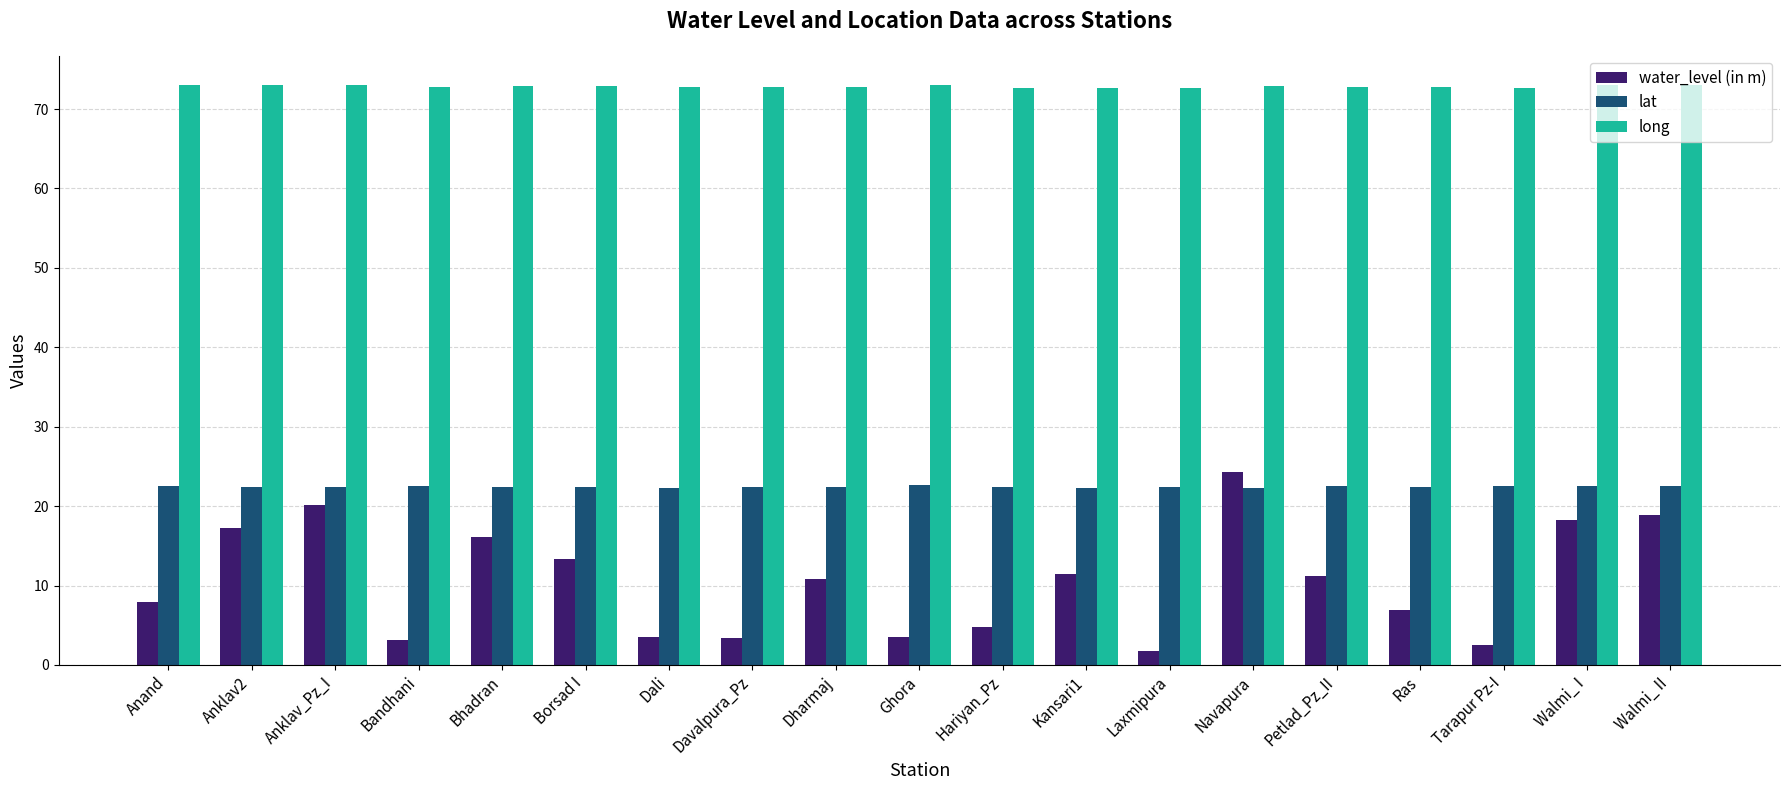

What is the smallest value displayed?

1.8